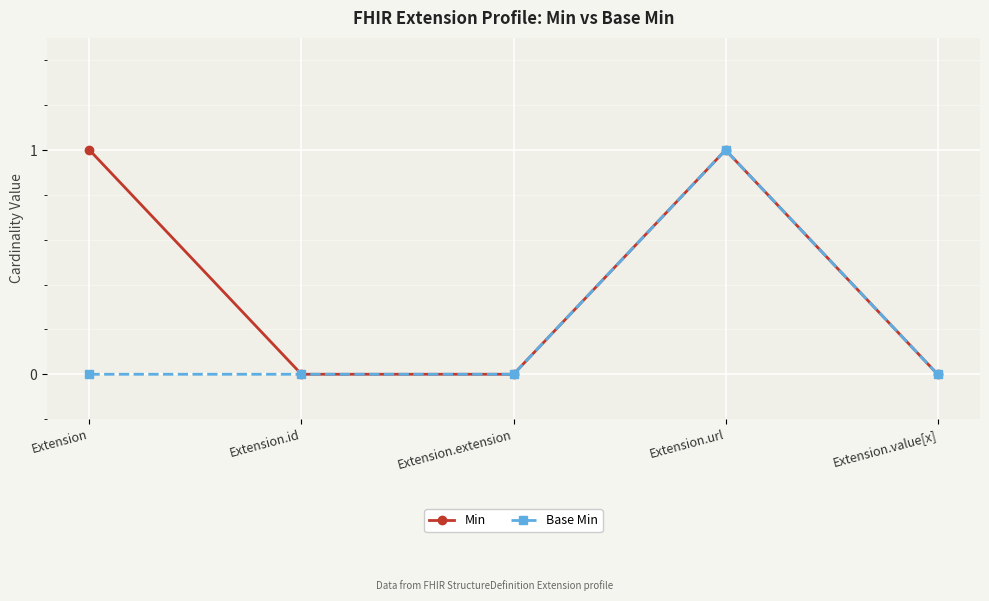

Reading left to right, transcribe all the data shown in this chart.

Min: Extension=1	Extension.id=0	Extension.extension=0	Extension.url=1	Extension.value[x]=0
Base Min: Extension=0	Extension.id=0	Extension.extension=0	Extension.url=1	Extension.value[x]=0